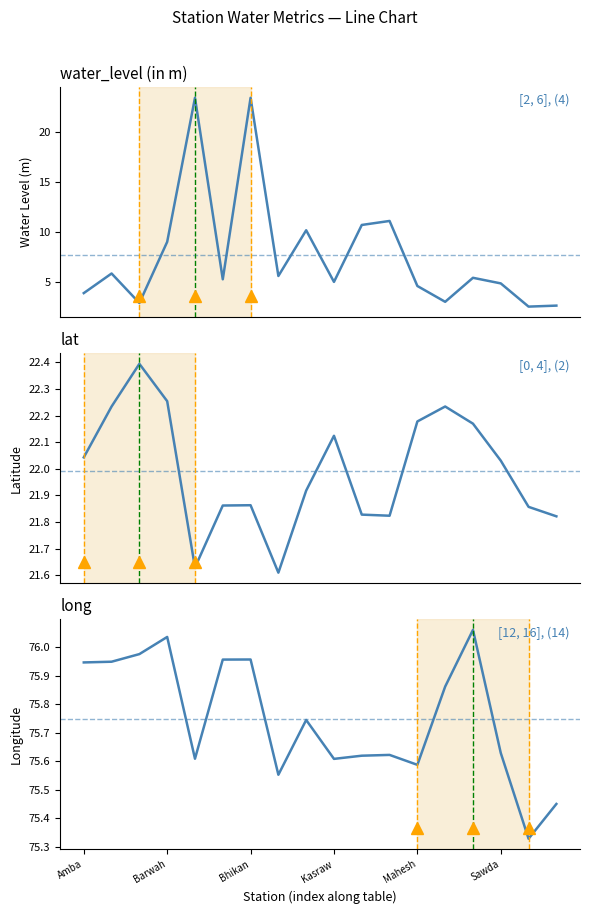

What is the sum of all lat values?

395.9